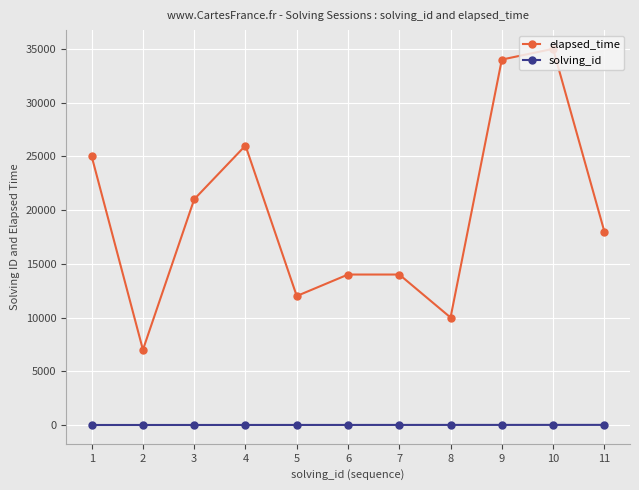

True or false: elapsed_time and solving_id cross at least once.

False